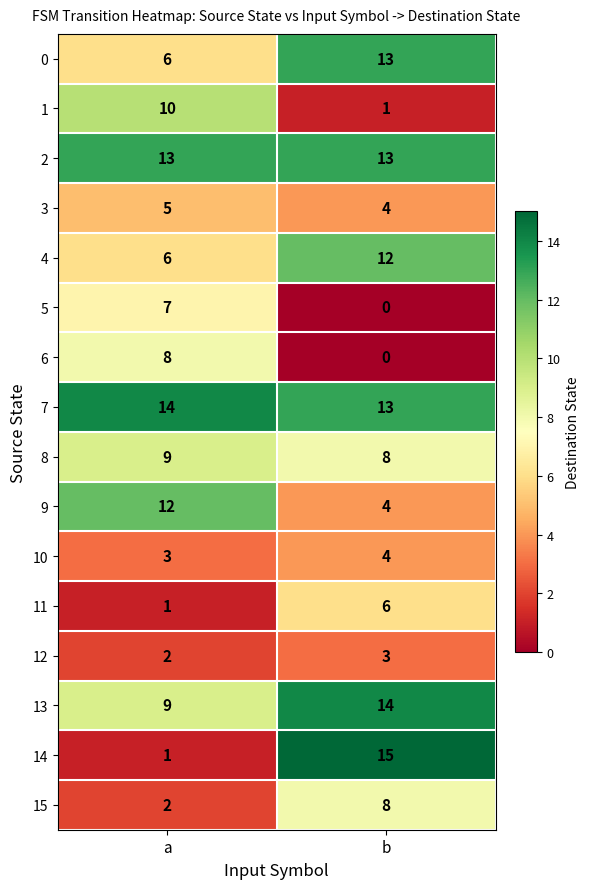

What is the average value of the 11 series?

4